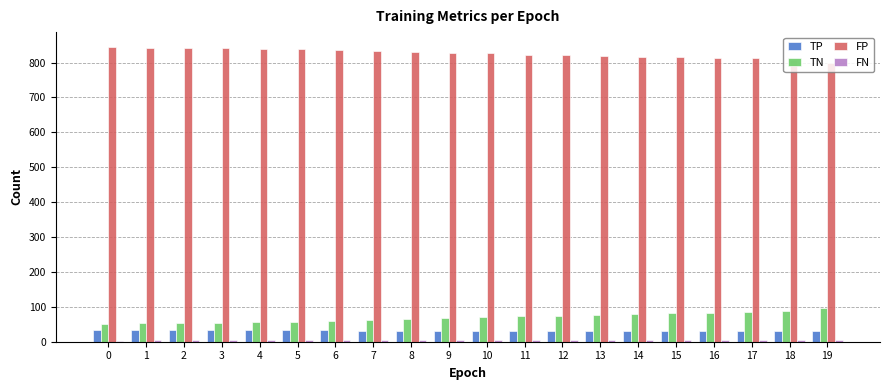

What is the difference between the highest and lowest values at 2?

837